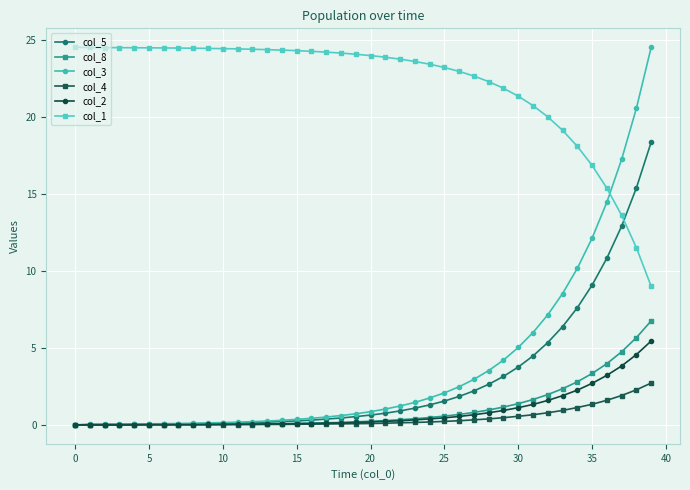

Which series has the widest spread of values?

col_3